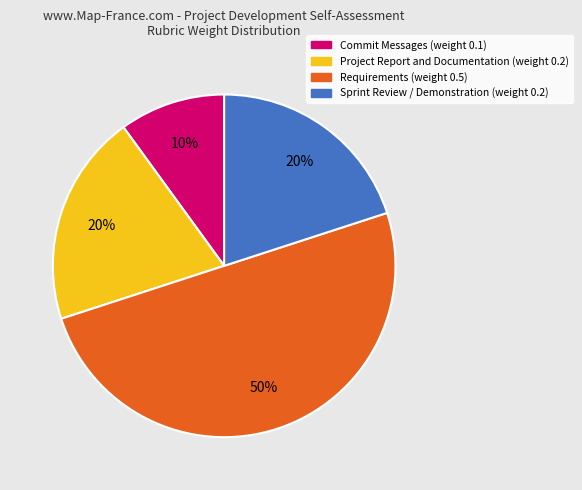

Which has a higher value, Project Report and Documentation or Commit Messages?

Project Report and Documentation